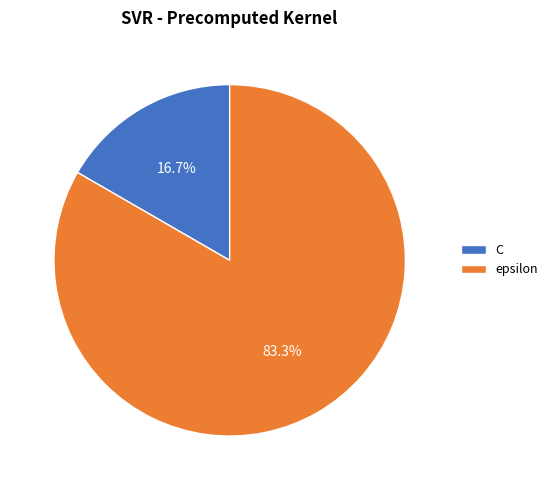

Count the number of slices in the pie.

2